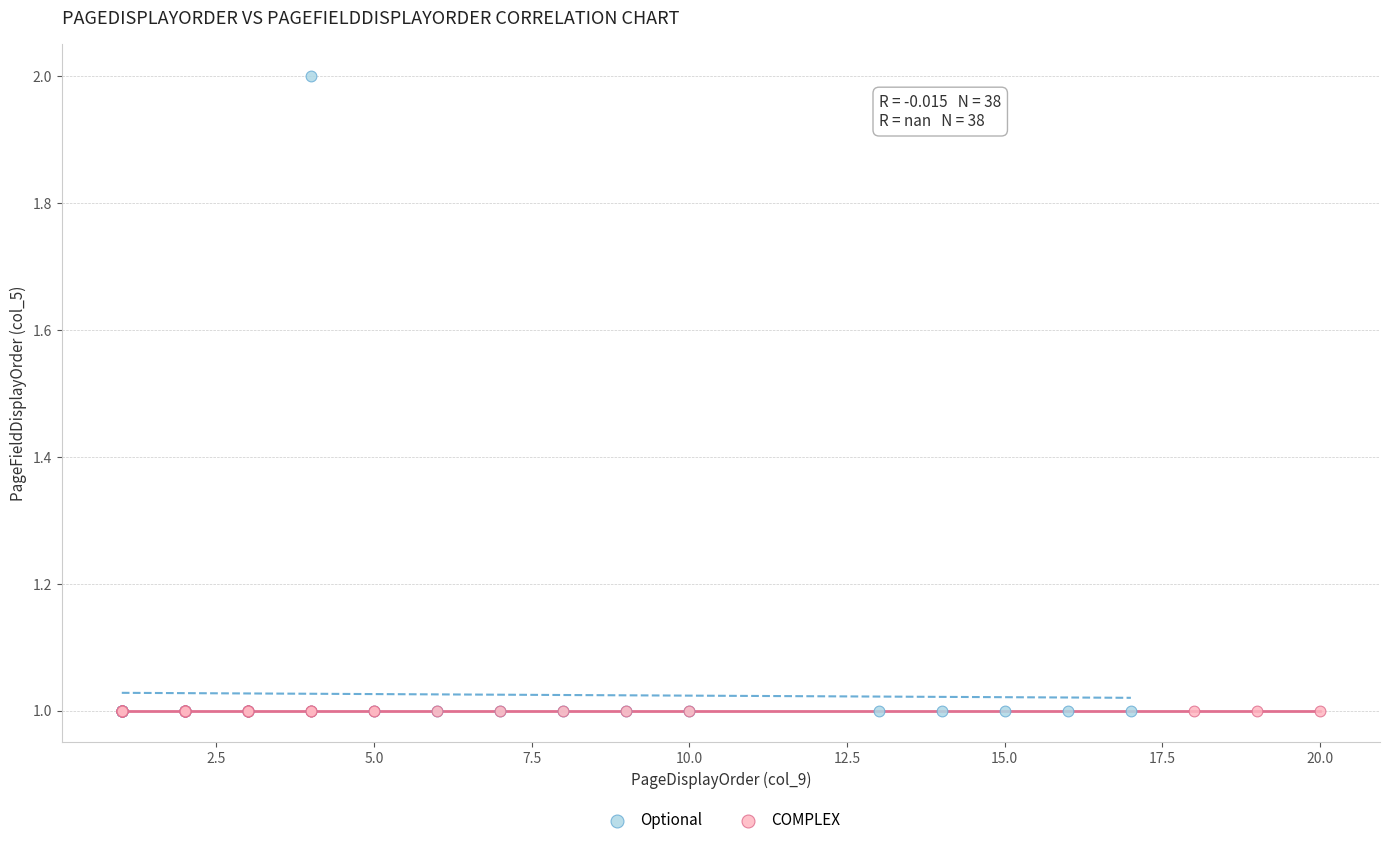

Which series contains the highest Y value?

Optional